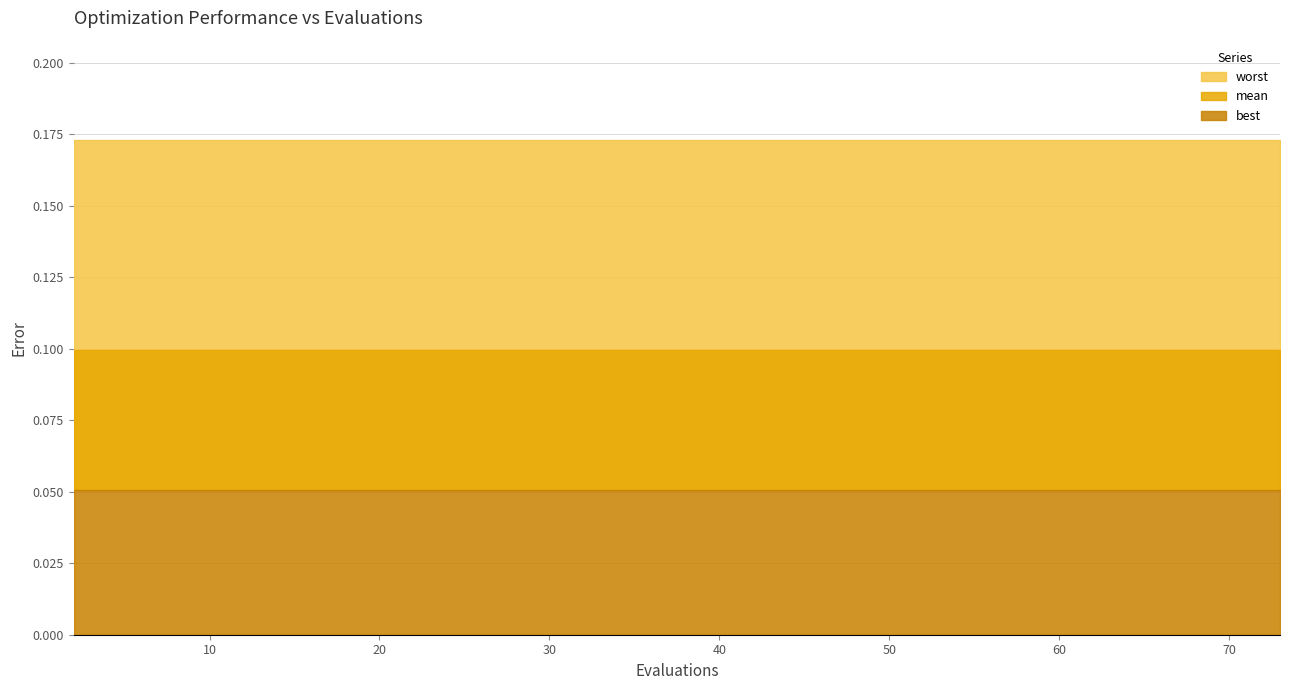

What is the sum of the worst values at 29 and 47?

0.3